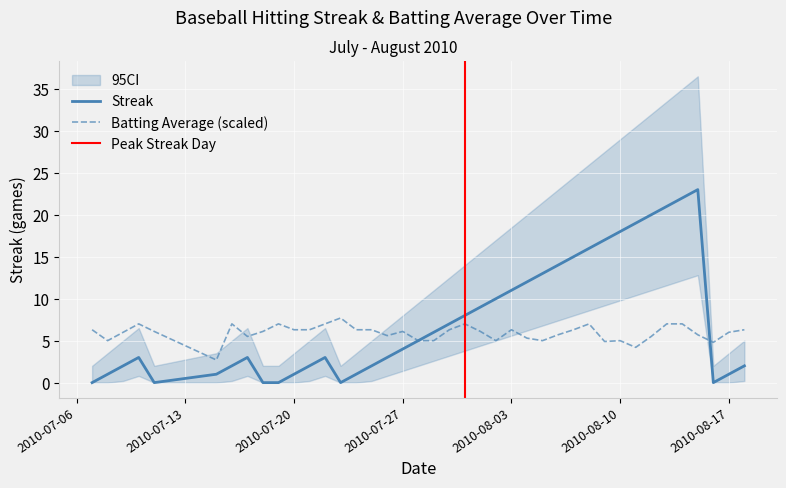

What position from the right is 2010-08-17?

2